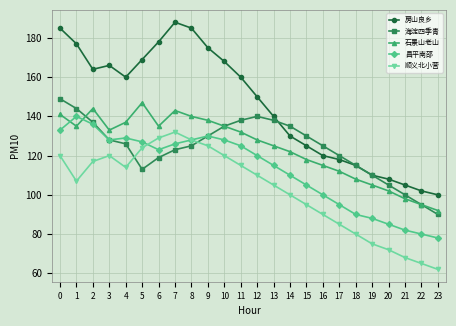

In 房山良乡, how many points are lower than both neighbors (excluding endpoints)?

2